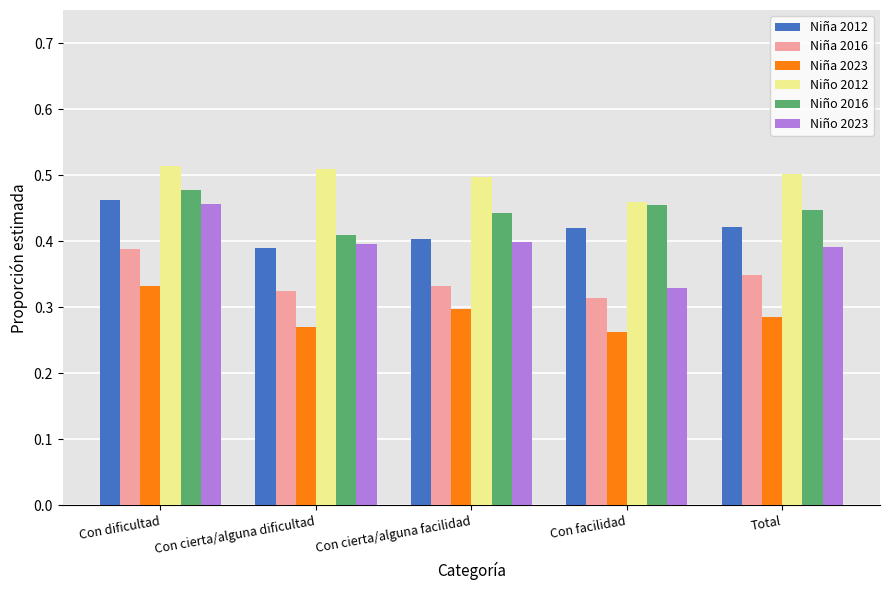

What is the label of the 5th bar from the right?

Con dificultad